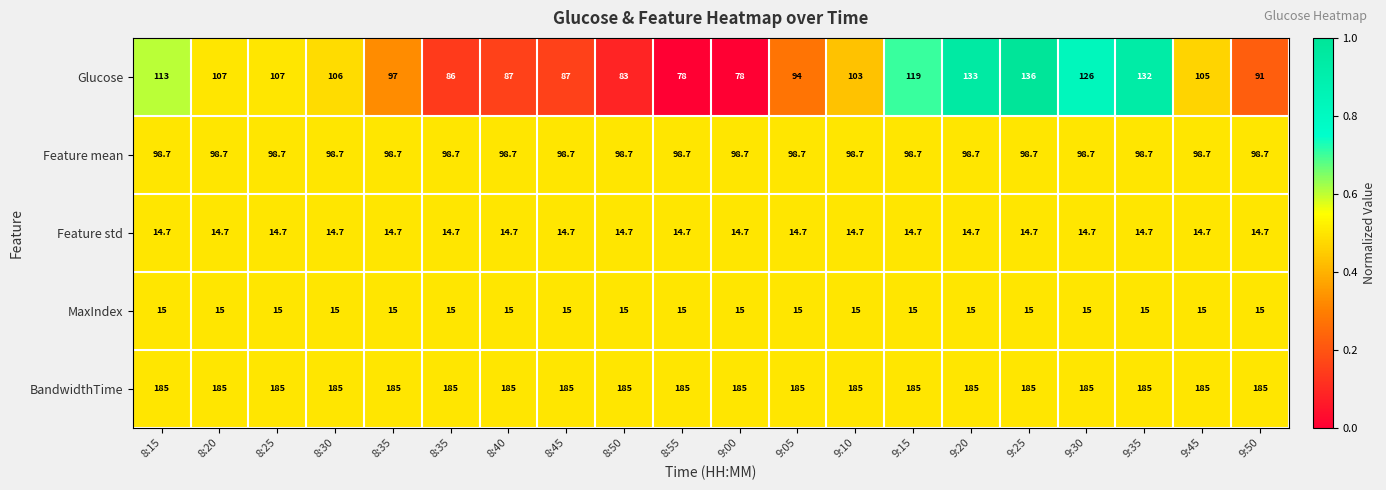

At which category does the chart reach its minimum across all series?

8:55